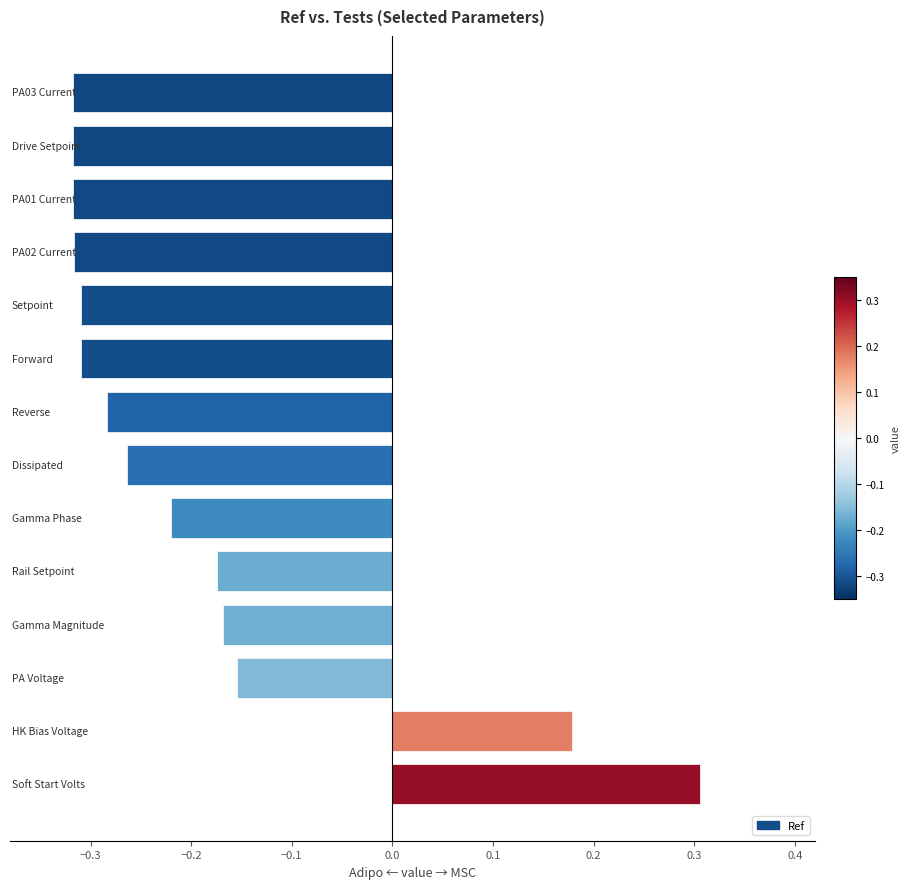

What is the maximum value shown in the chart?

0.3